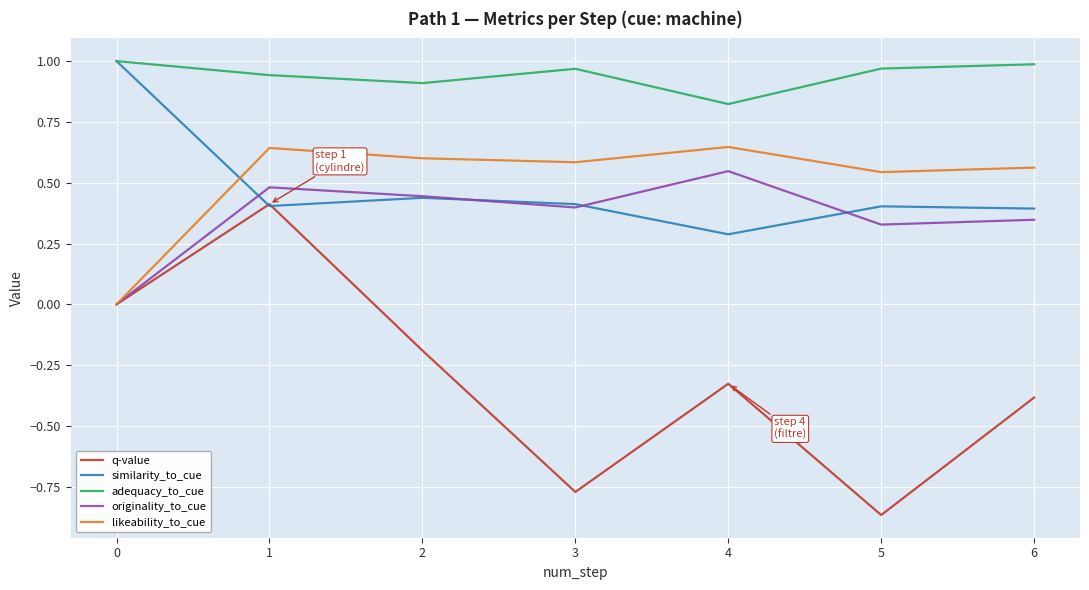

True or false: originality_to_cue and q-value cross at least once.

False